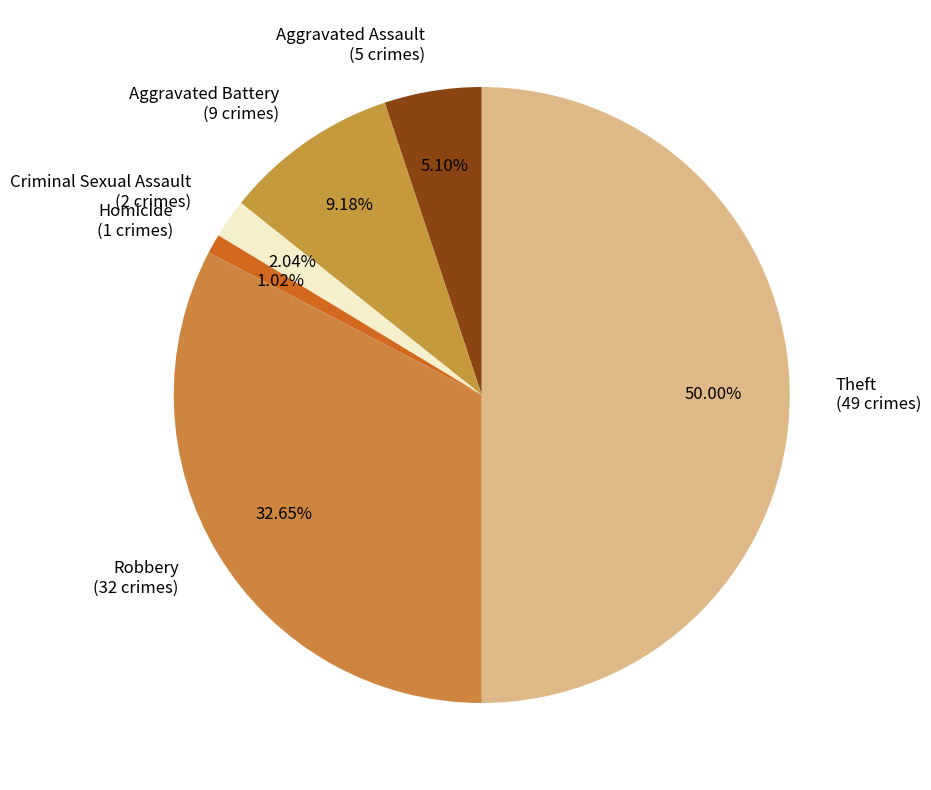

What is the ratio of the value at Criminal Sexual Assault (2 crimes) to the value at Aggravated Assault (5 crimes)?

0.4